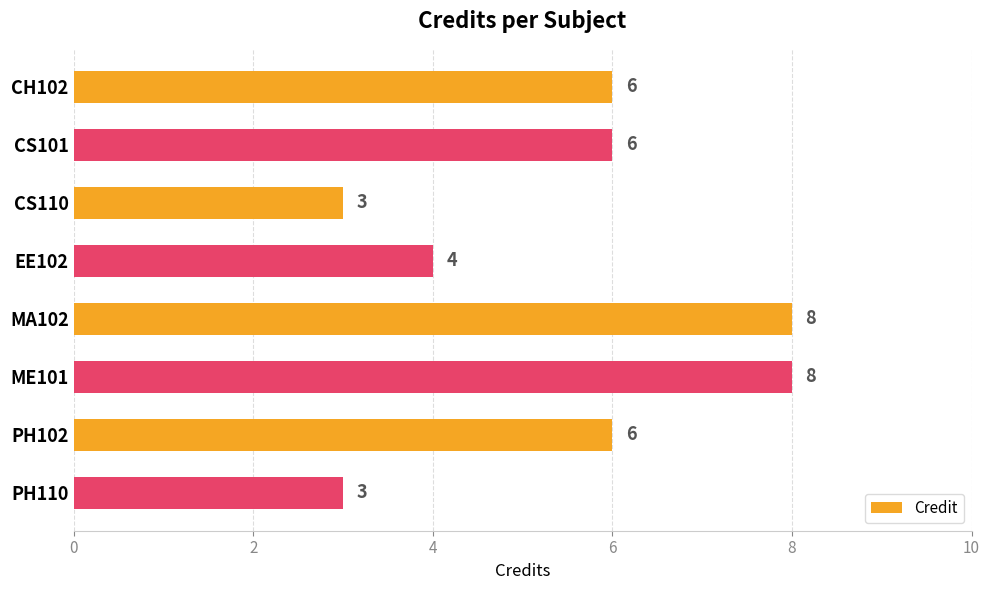

The value at PH110 is 4. True or false?

False